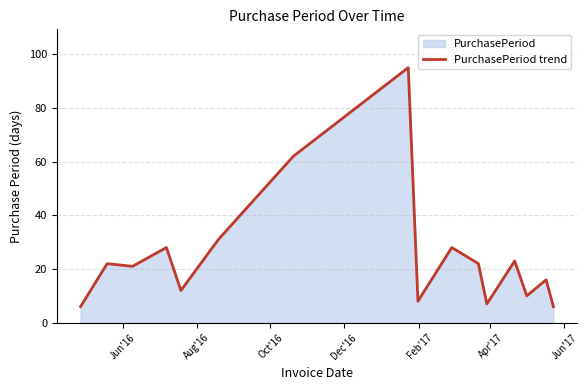

What is the sum of all values?

397